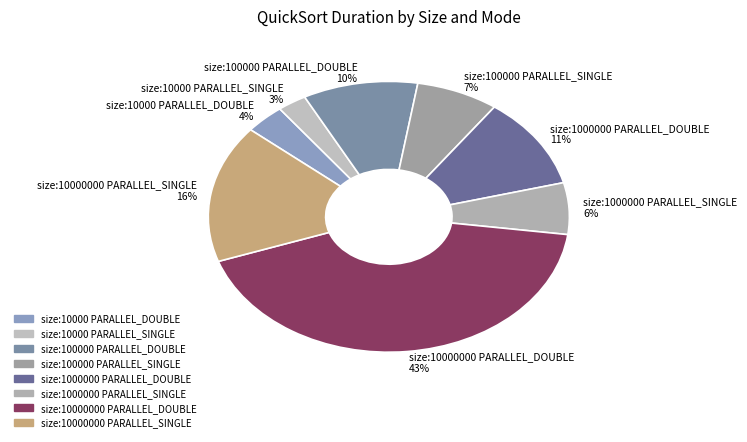

Does size:100000 PARALLEL_SINGLE represent more than half of the total?

No